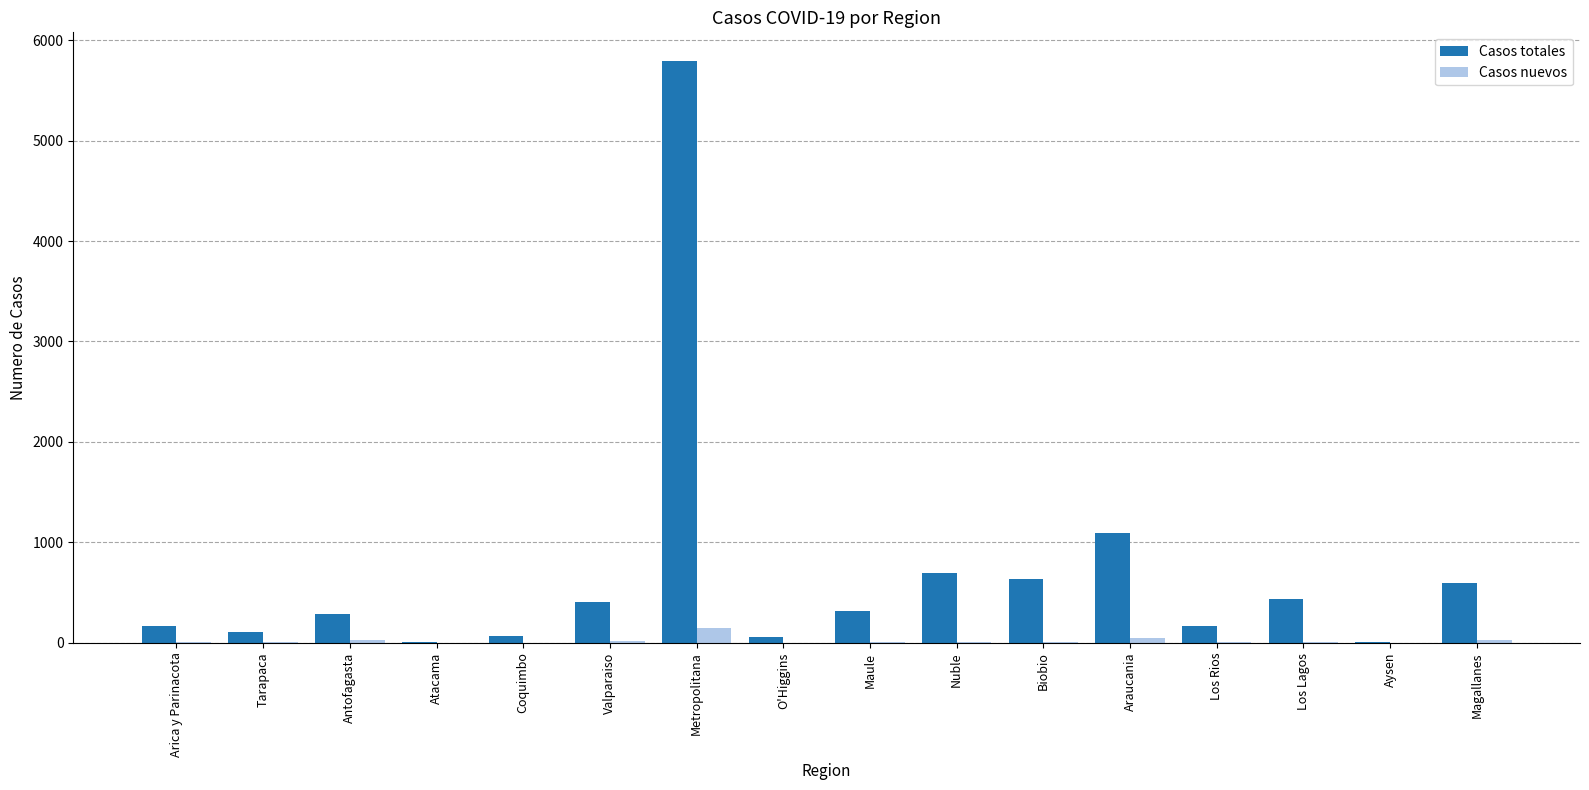

Is the value of Casos nuevos at Aysen greater than the value of Casos totales at Los Lagos?

No